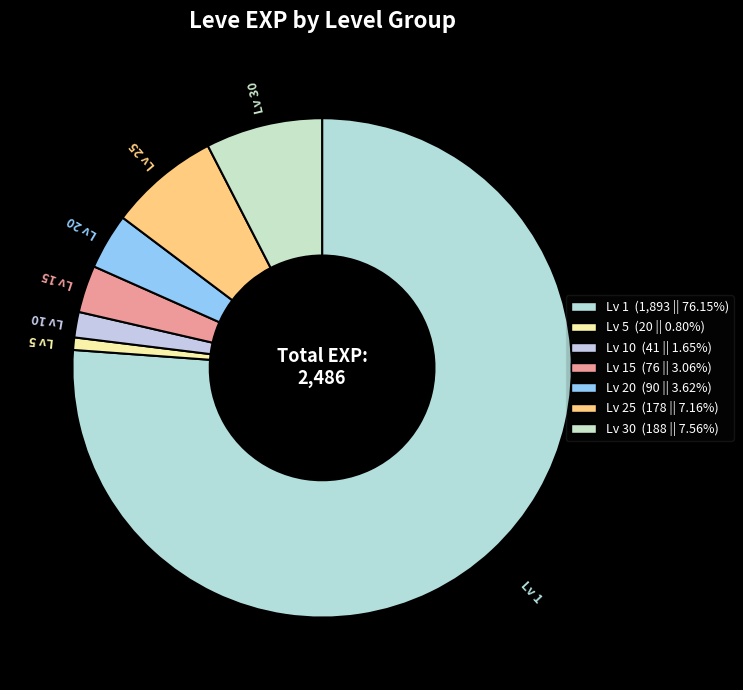

How many segments does this pie chart have?

7